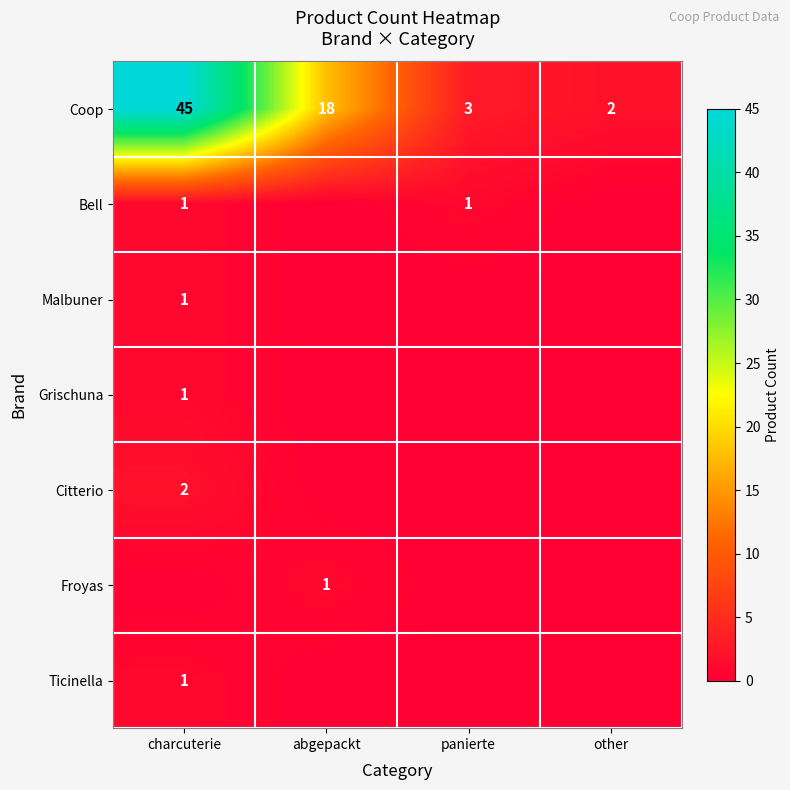

Which category has the lowest value across all series?

abgepackt